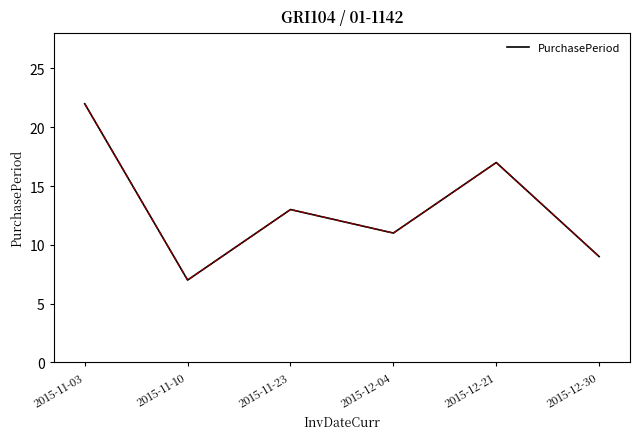

Reading right to left, extract all data points from this chart.

2015-12-30=9	2015-12-21=17	2015-12-04=11	2015-11-23=13	2015-11-10=7	2015-11-03=22